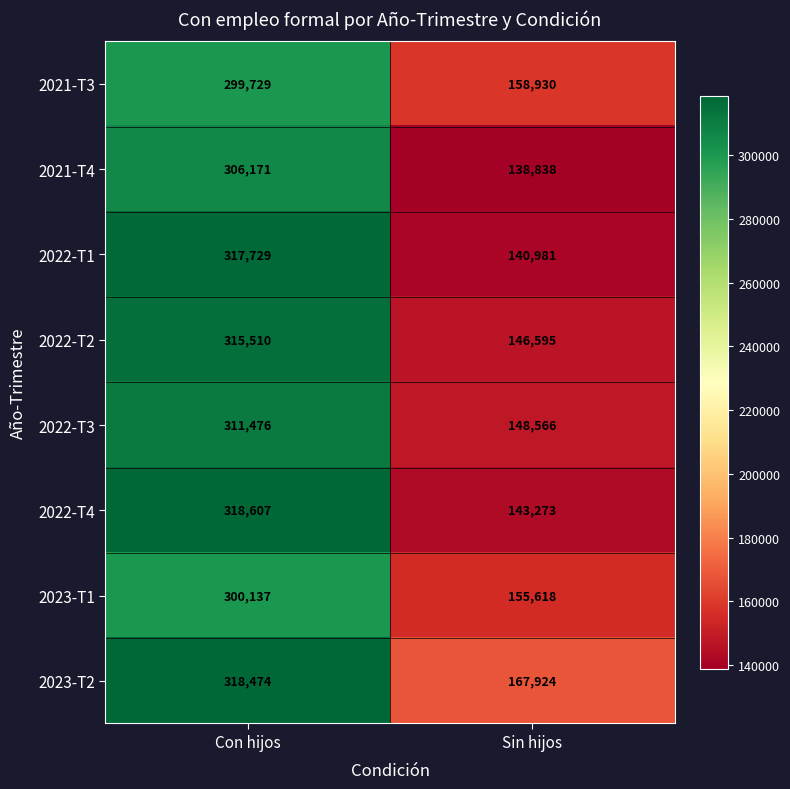

What is the spread (max minus min) of values at Sin hijos?

29086